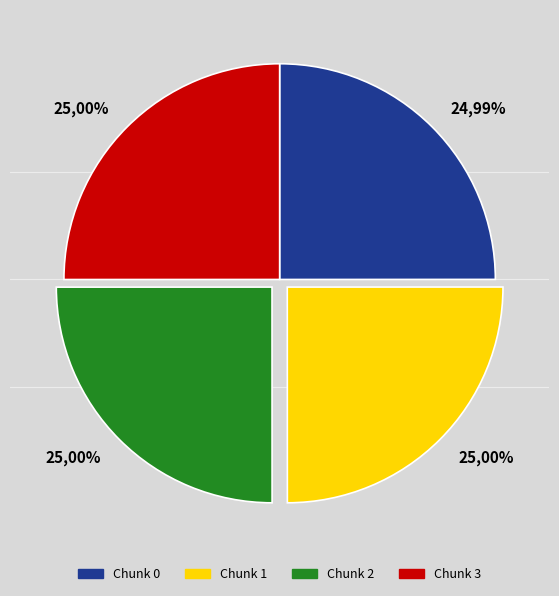

The 1 slice represents 25% of the pie. True or false?

True